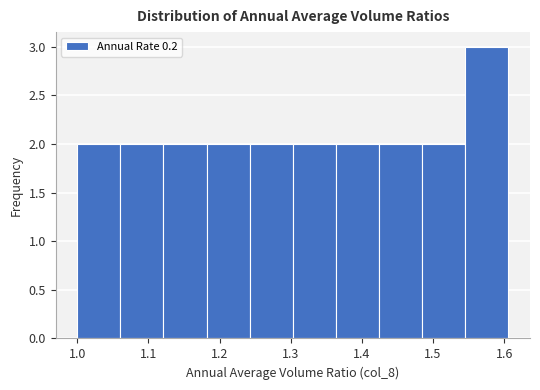

Over which range of the x-axis is the bar tallest?

1.55 to 1.61